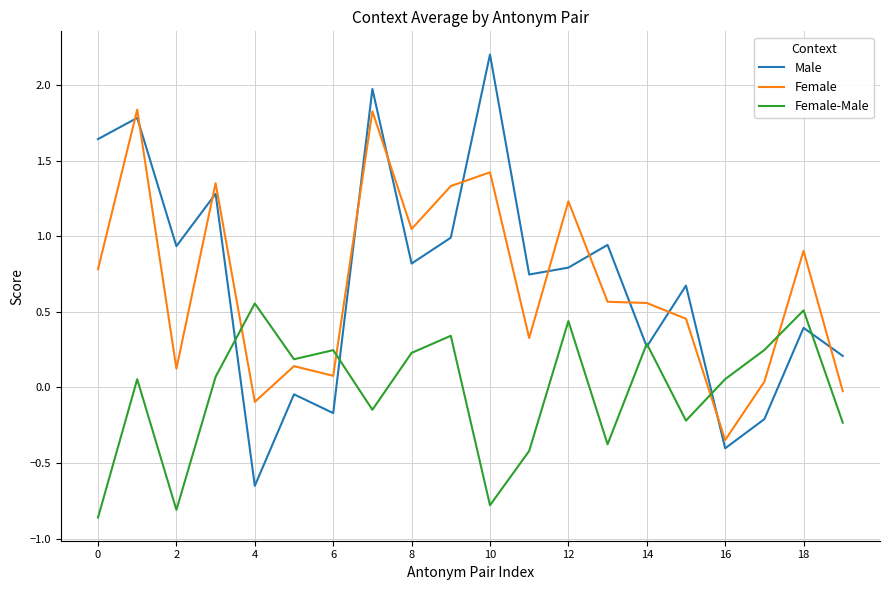

What is the greatest value displayed?

2.2